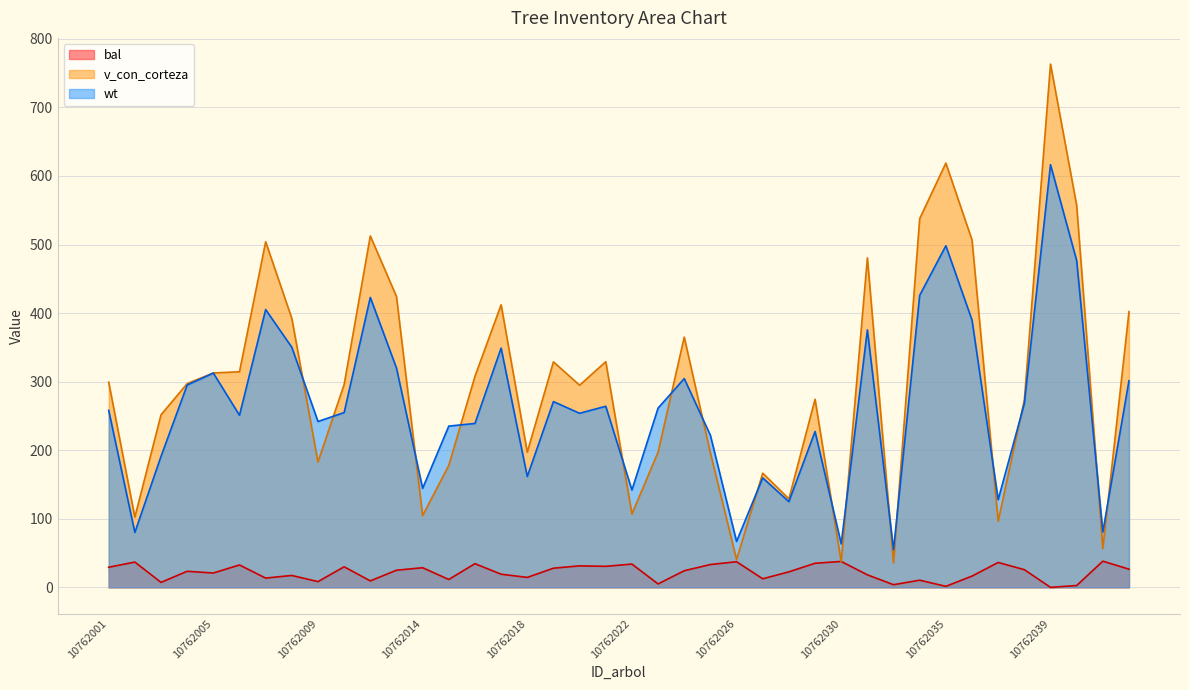

Reading left to right, transcribe all the data shown in this chart.

bal: 29.3	36.9	7.2	23.4	20.9	32.6	13.5	17.3	8.3	30.0	9.4	25.0	28.6	11.5	34.5	19.1	14.5	27.9	31.3	30.7	33.9	5.0	24.2	33.3	37.4	12.5	22.6	35.1	37.8	18.2	3.8	10.4	1.4	16.4	36.3	25.8	0.0	2.6	38.2	26.5
v_con_corteza: 299.2	102.3	251.7	297.1	312.6	314.4	504.0	392.2	182.8	295.9	512.5	424.2	104.6	177.9	307.7	412.1	197.1	328.9	294.8	329.1	107.0	197.2	364.9	195.8	40.6	166.6	129.0	274.3	37.2	480.5	35.8	537.8	618.8	506.5	96.5	273.1	763.2	557.1	56.6	402.2
wt: 258.2	80.1	191.0	295.0	312.5	250.9	405.2	350.1	241.9	254.9	422.9	319.9	144.4	235.2	239.0	348.9	161.6	270.9	253.8	264.1	141.9	261.4	304.4	221.7	66.9	159.7	125.0	227.3	63.4	375.4	54.9	425.8	498.2	389.7	127.8	268.1	616.4	476.5	80.8	301.4